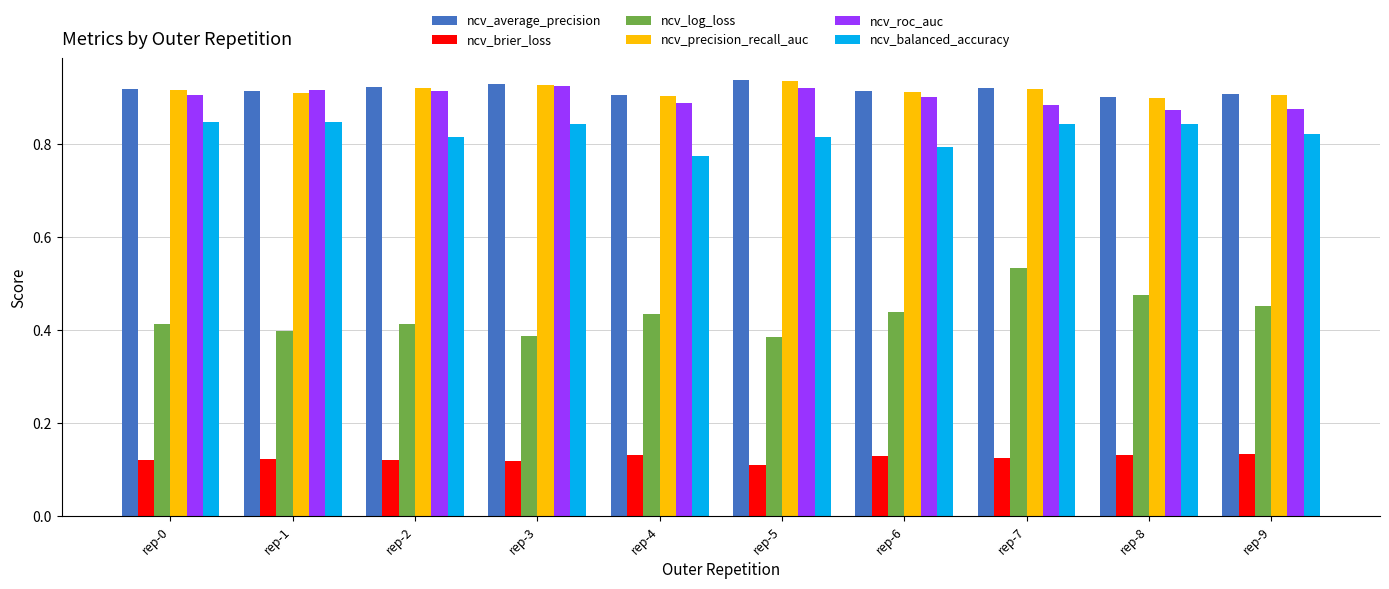

Between rep-3 and rep-4, which series saw the biggest shift?

ncv_balanced_accuracy